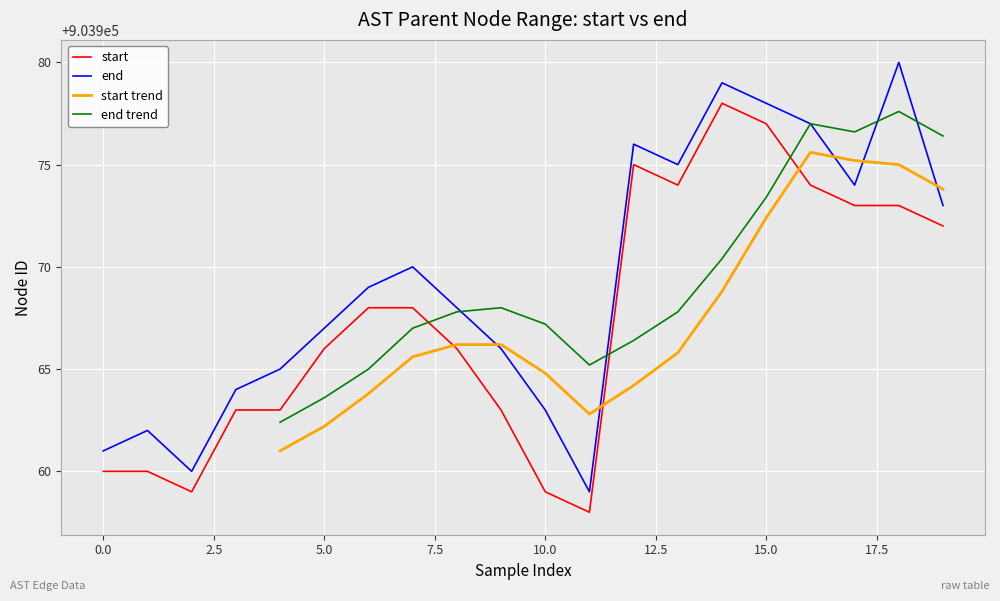

Read the start value at 903959, to the nearest 5.

903960